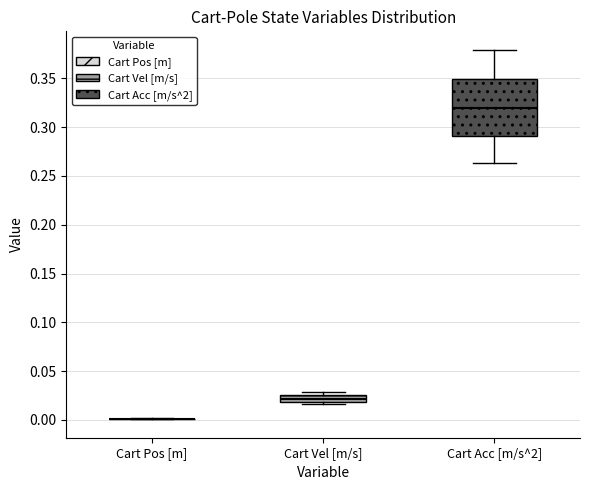

Which box is the tallest, from its lower edge to its upper edge?

Cart Acc [m/s^2]